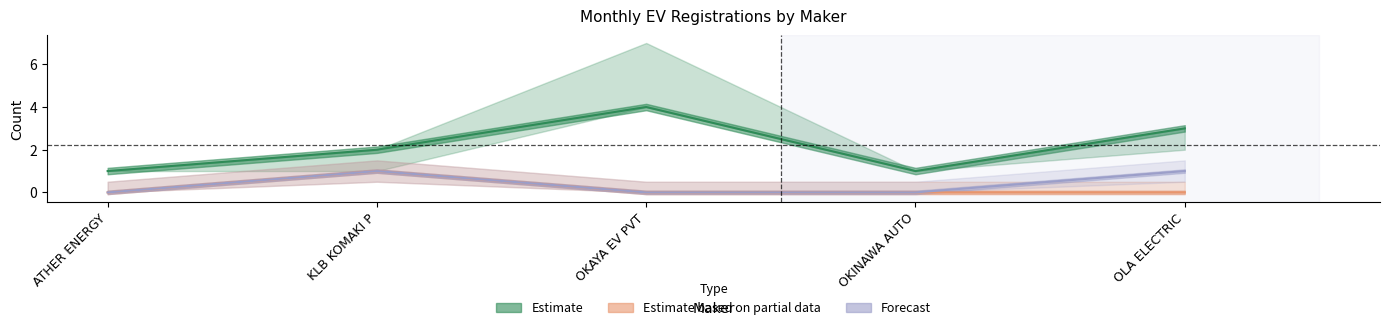

Reading right to left, list all the values displayed in this chart.

Estimate: OLA ELECTRIC=3	OKINAWA AUTO=1	OKAYA EV PVT=4	KLB KOMAKI P=2	ATHER ENERGY=1
Estimate based on partial data: OLA ELECTRIC=0	OKINAWA AUTO=0	OKAYA EV PVT=0	KLB KOMAKI P=1	ATHER ENERGY=0
Forecast: OLA ELECTRIC=1	OKINAWA AUTO=0	OKAYA EV PVT=0	KLB KOMAKI P=1	ATHER ENERGY=0